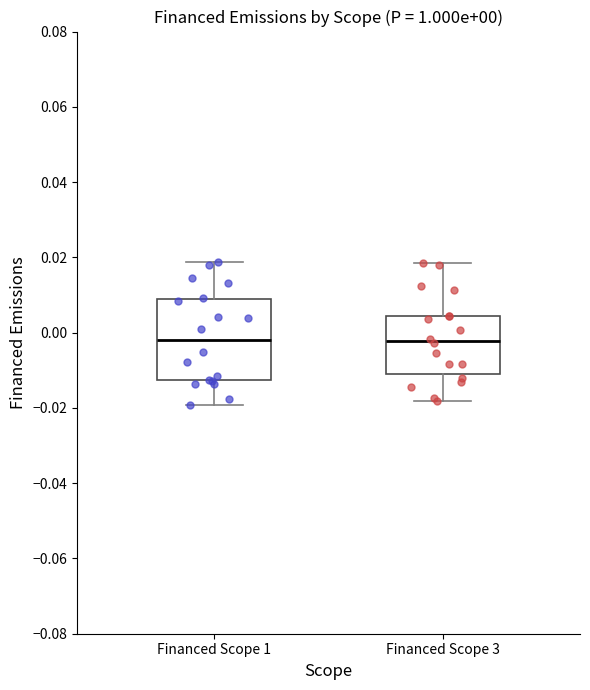

Which box is the tallest, from its lower edge to its upper edge?

Financed Scope 1